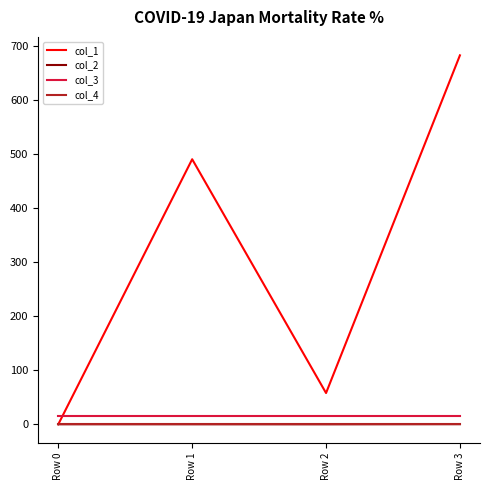

True or false: col_1 has more than 0 points higher than both neighbors.

True